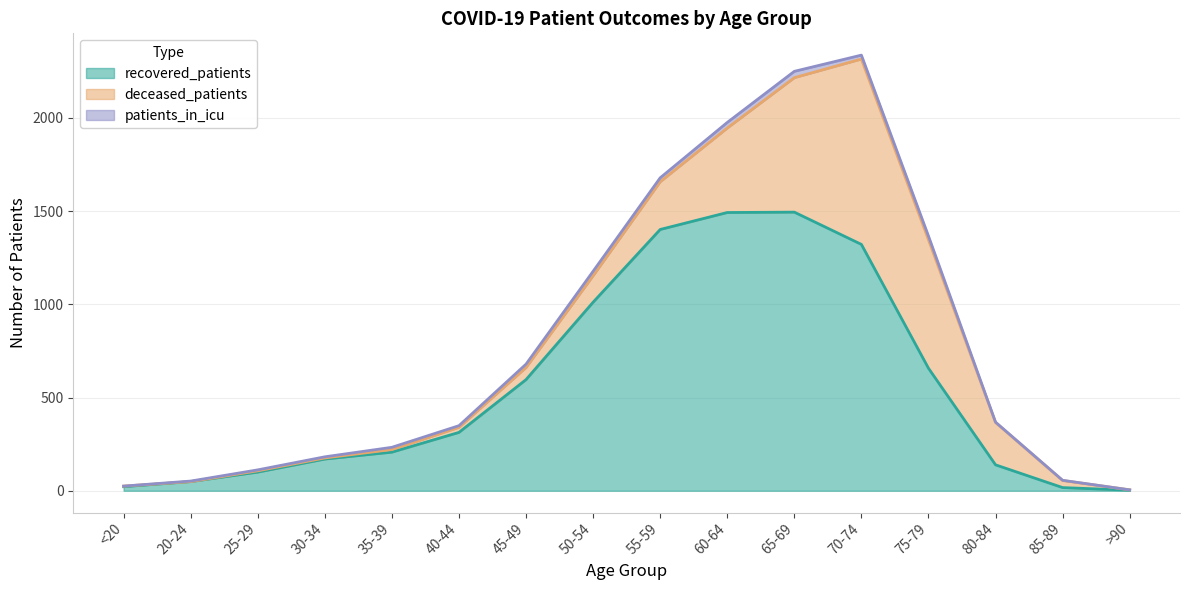

What is the spread (max minus min) of values at >90?

3